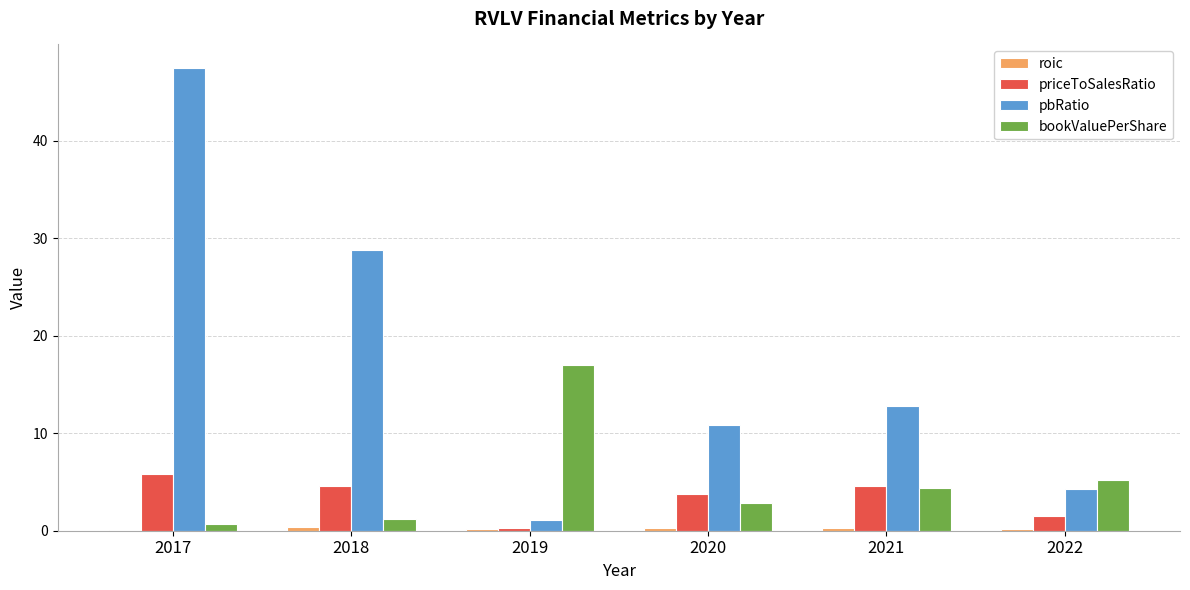

True or false: pbRatio has a value of 5.8 at 2022.

False